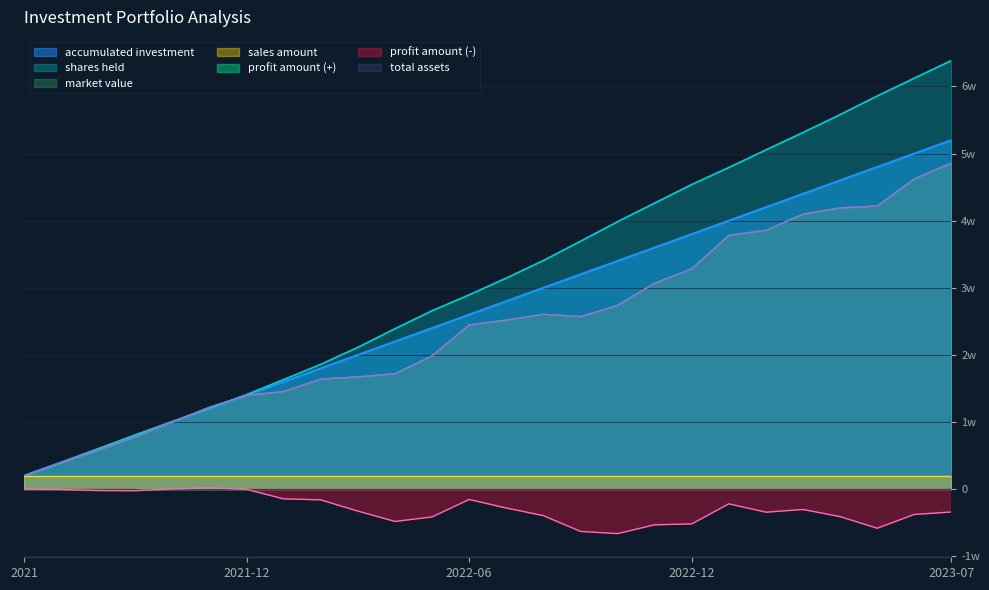

What is the sum of all profit amount values?

-72978.3